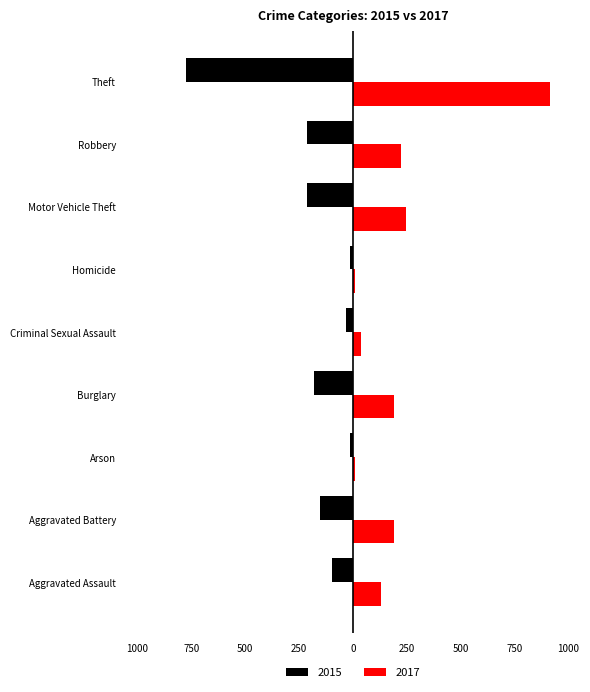

What are all the series names shown in the legend?

2015, 2017